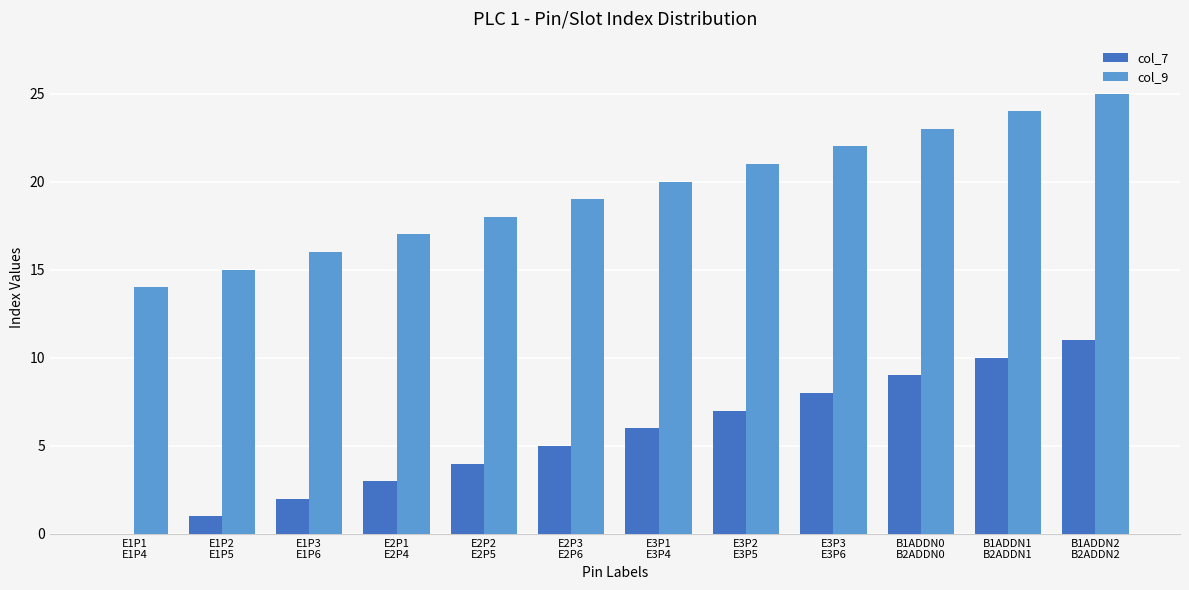

Which series has the largest total across all categories?

col_9